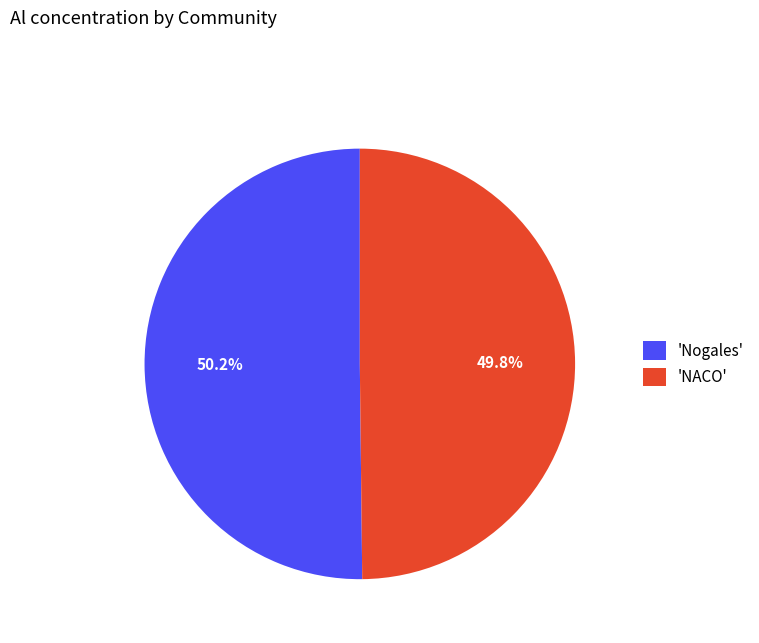

What percentage is NOT represented by 'NACO'?

50.2%